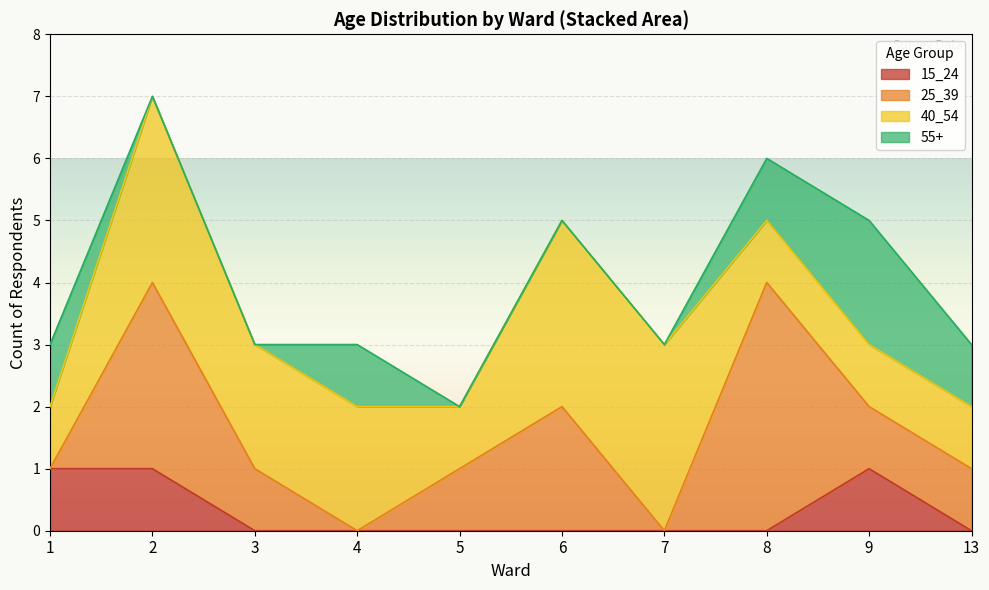

At which category is the sum across all series the highest?

2